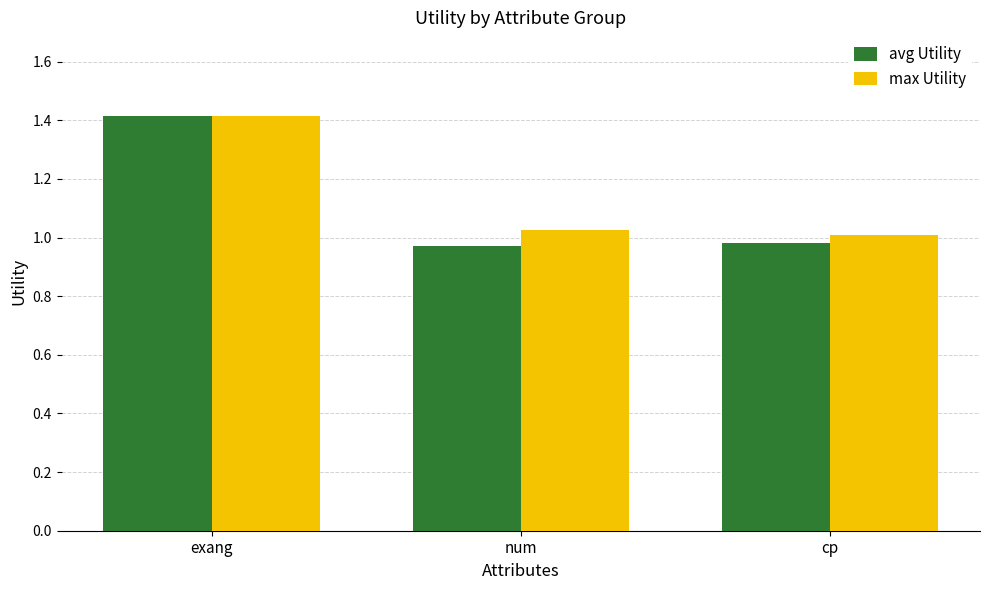

The avg Utility series shows 2.3 at exang. True or false?

False